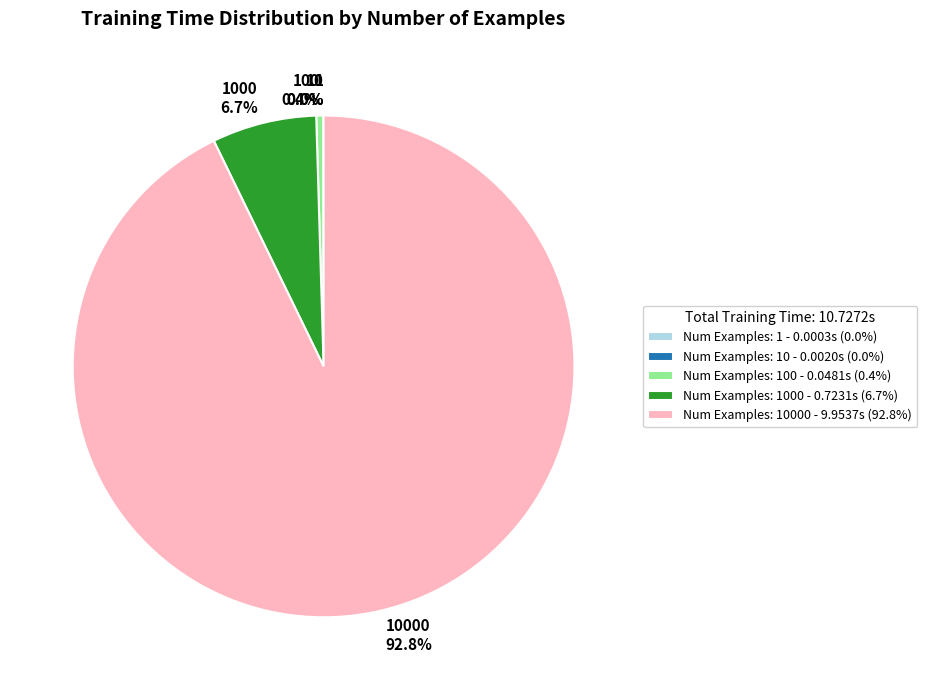

Is there any slice that represents more than half of the pie?

Yes